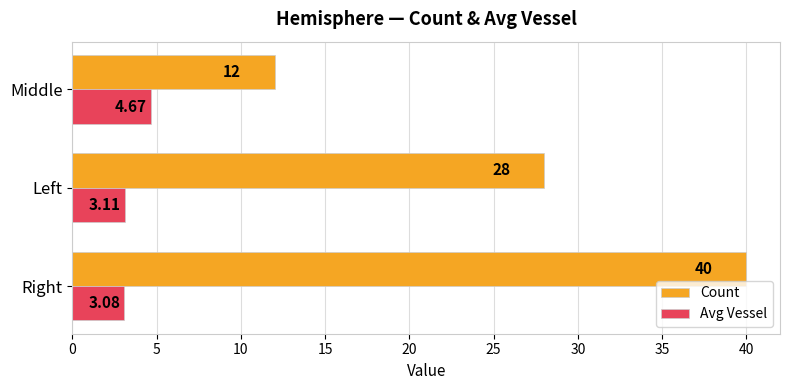

At which category is the sum across all series the highest?

Right